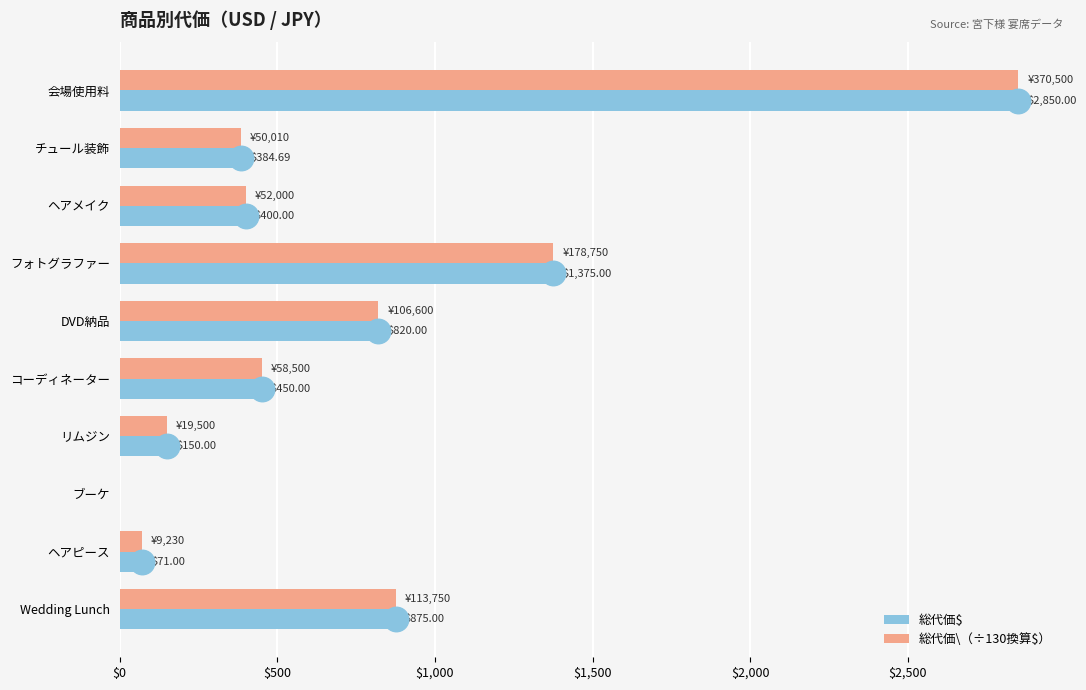

Which label corresponds to the largest value in the chart?

会場使用料